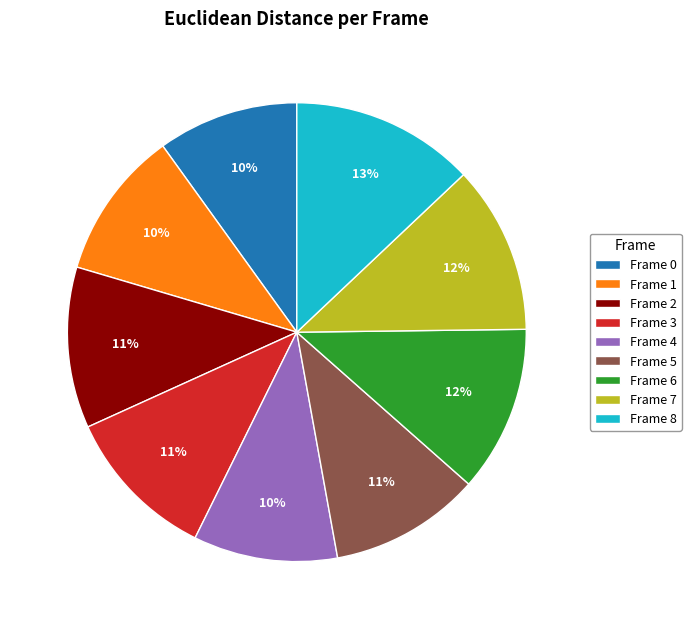

Combined, do Frame 3 and Frame 6 account for over 50%?

No